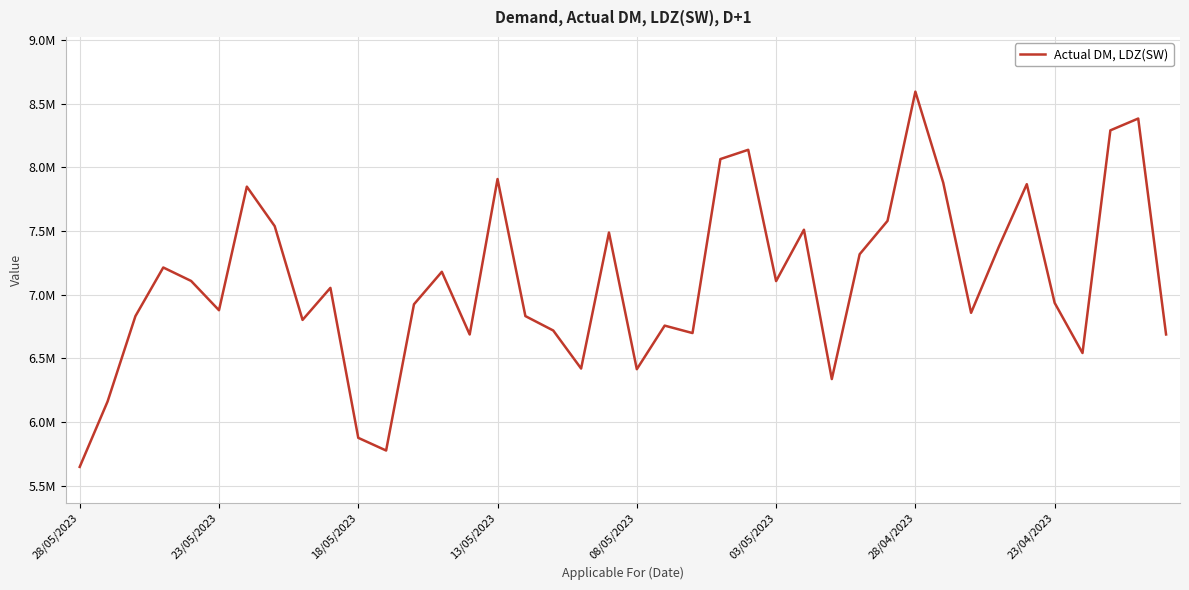

Which category has the lowest value across all series?

28/05/2023